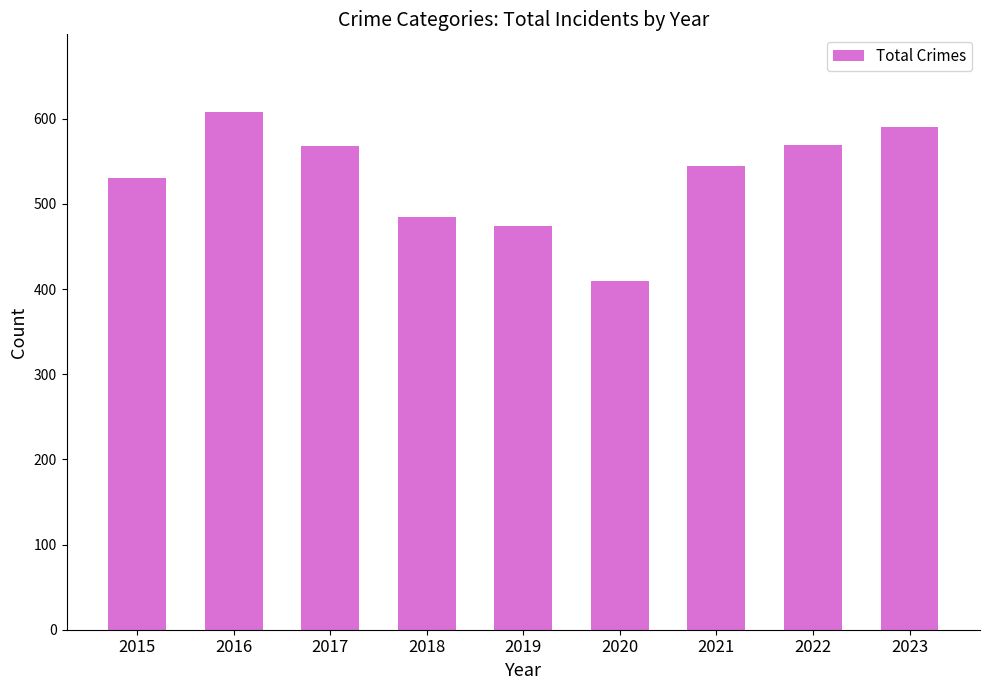

What is the approximate value at 2017?

568